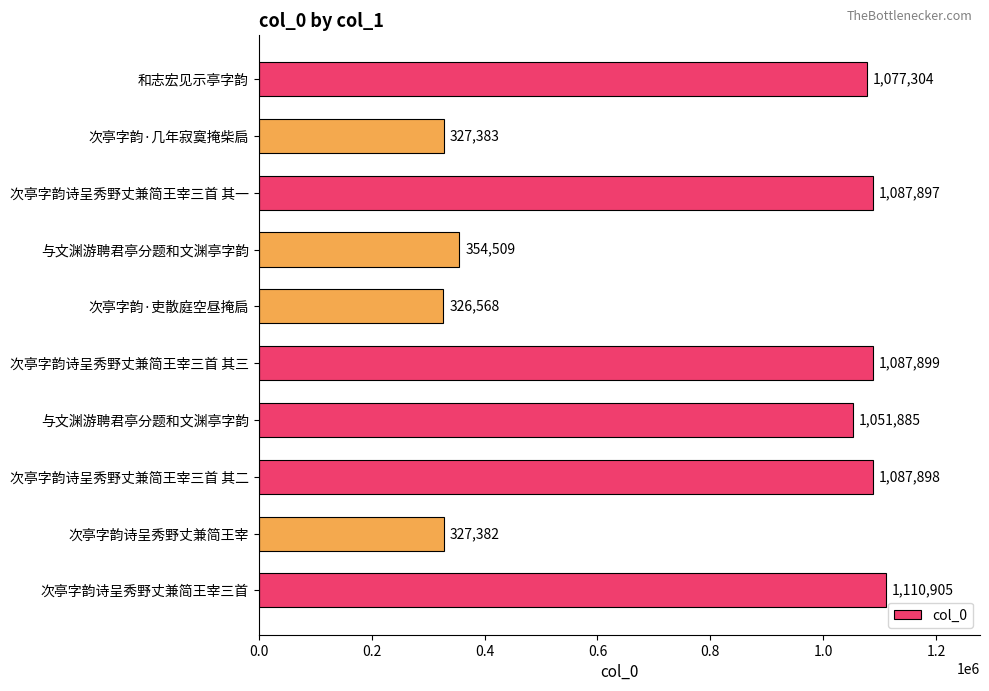

Which label corresponds to the smallest value in the chart?

次亭字韵·吏散庭空昼掩扃